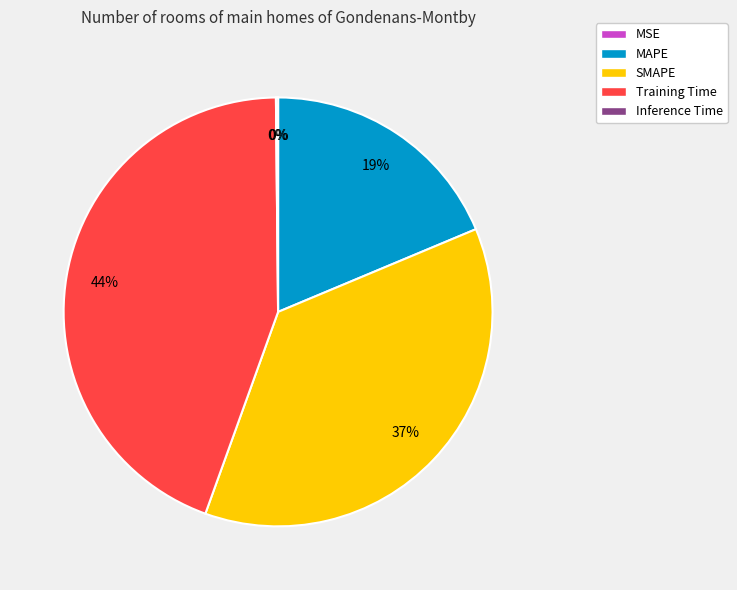

What percentage is the MAPE slice, to the nearest percent?

19%